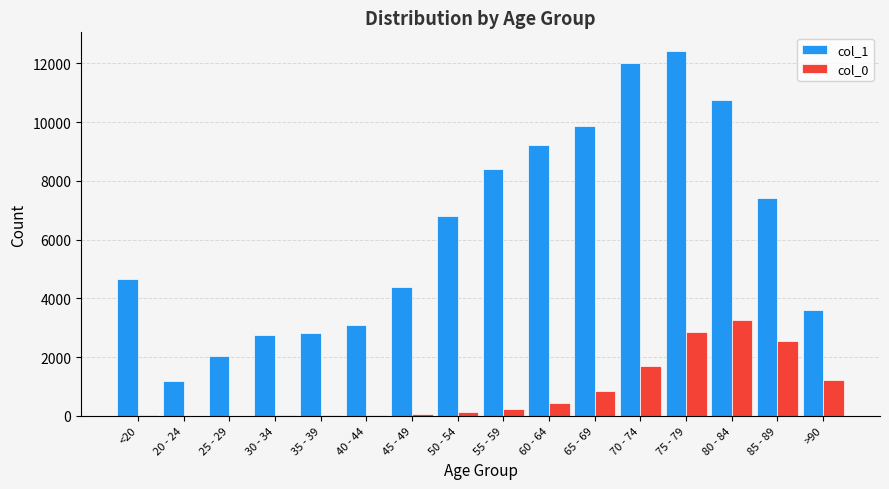

The value of col_0 at 50 - 54 is 126. True or false?

True